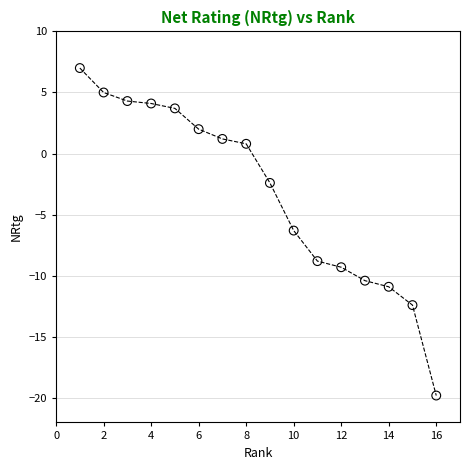

What is the range of Y values (max minus min)?

26.8